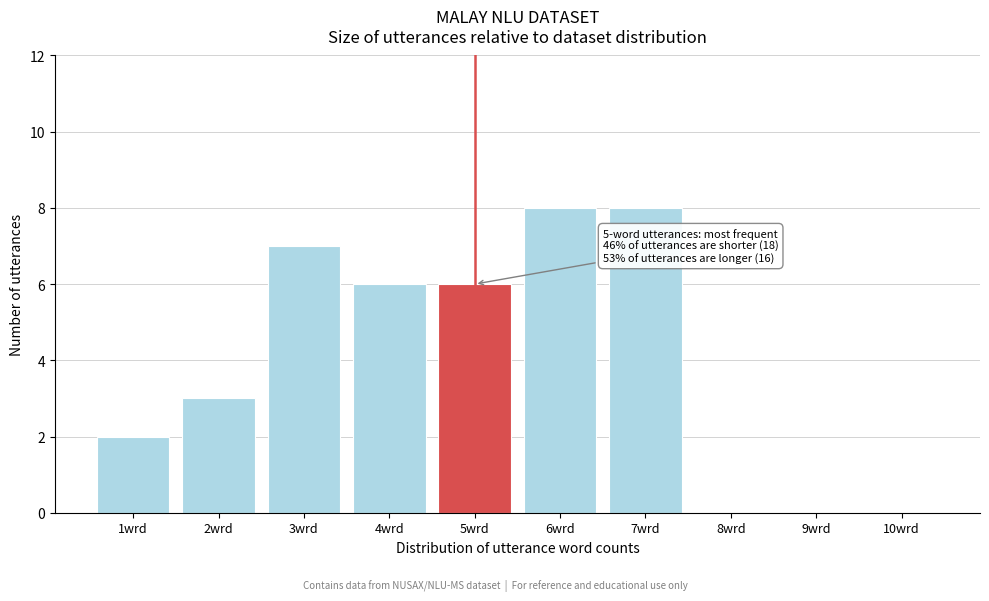

At which label is the value closest to 4?

2wrd